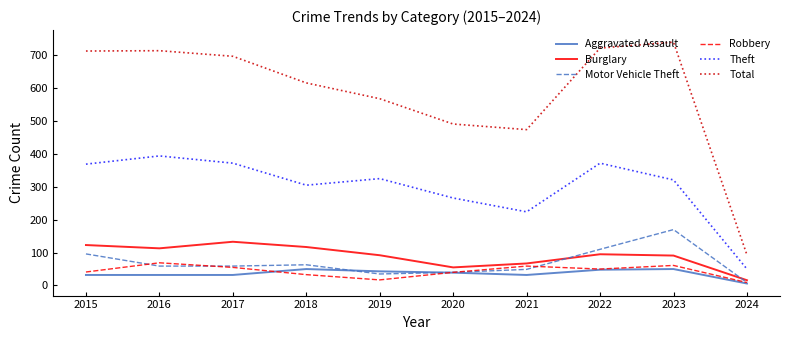

Is the value of Total at 2018 greater than the value of Motor Vehicle Theft at 2019?

Yes